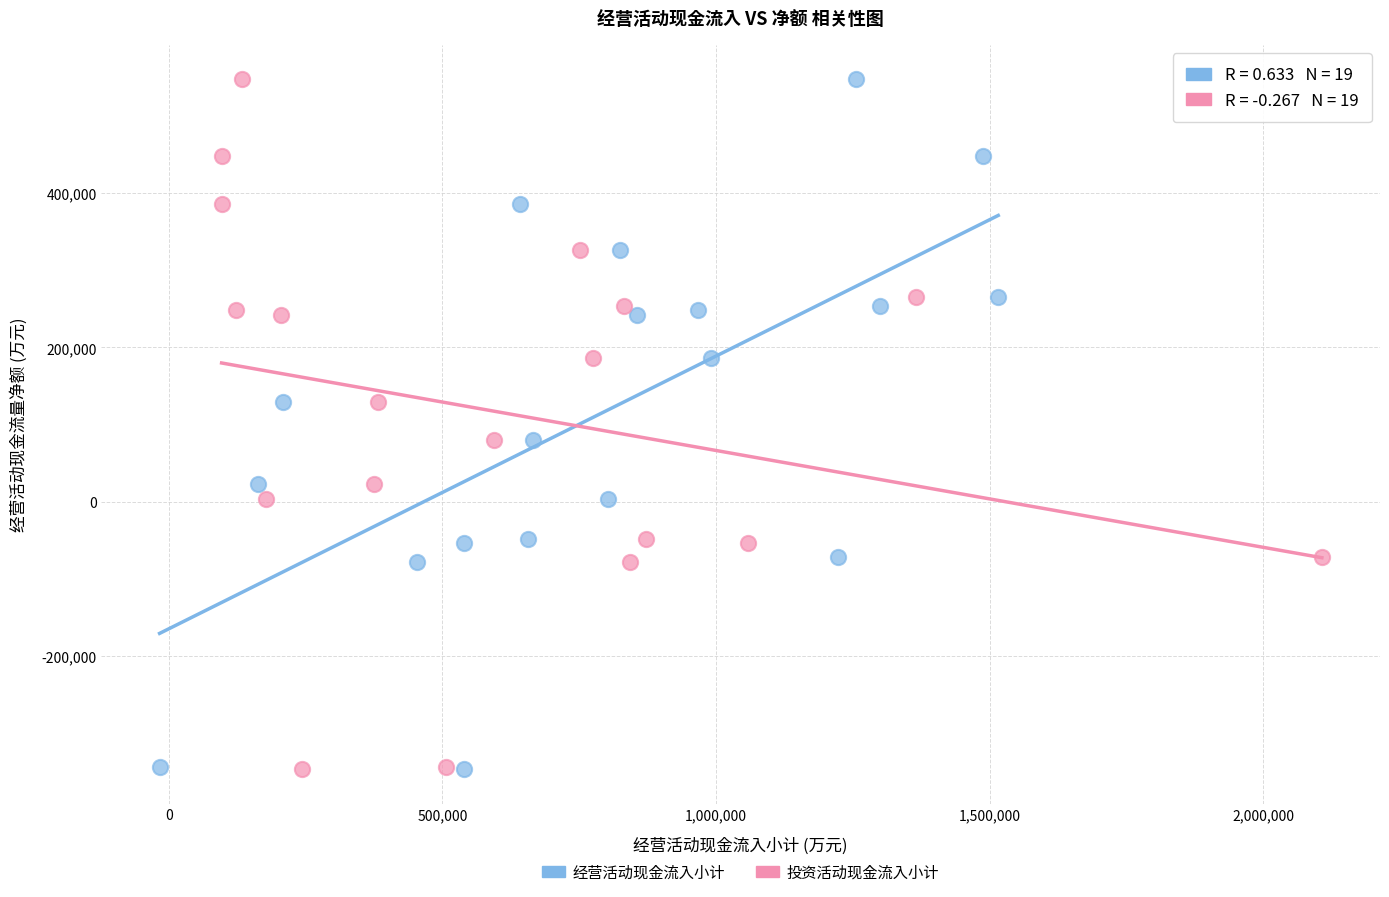

What are all the series names shown in the legend?

经营活动现金流入小计, 投资活动现金流入小计